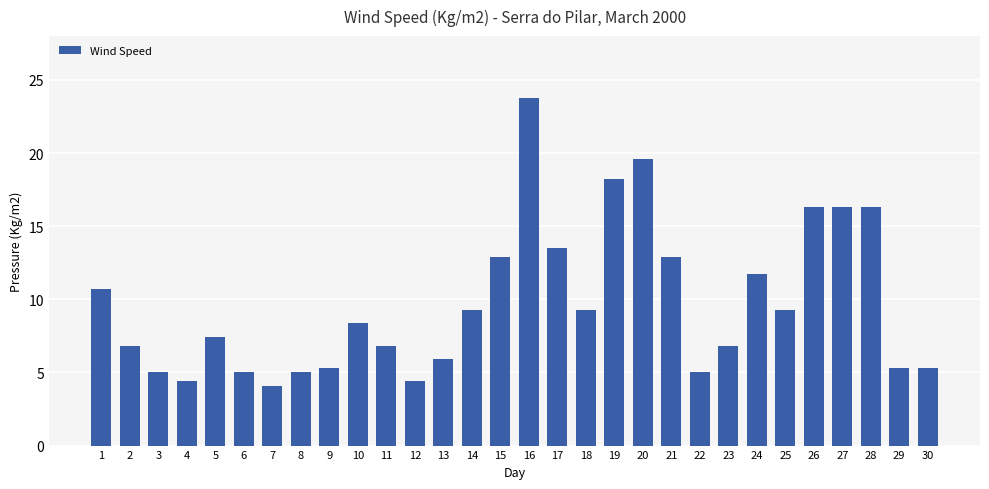

What is the value of the 17th bar from the left?

13.5